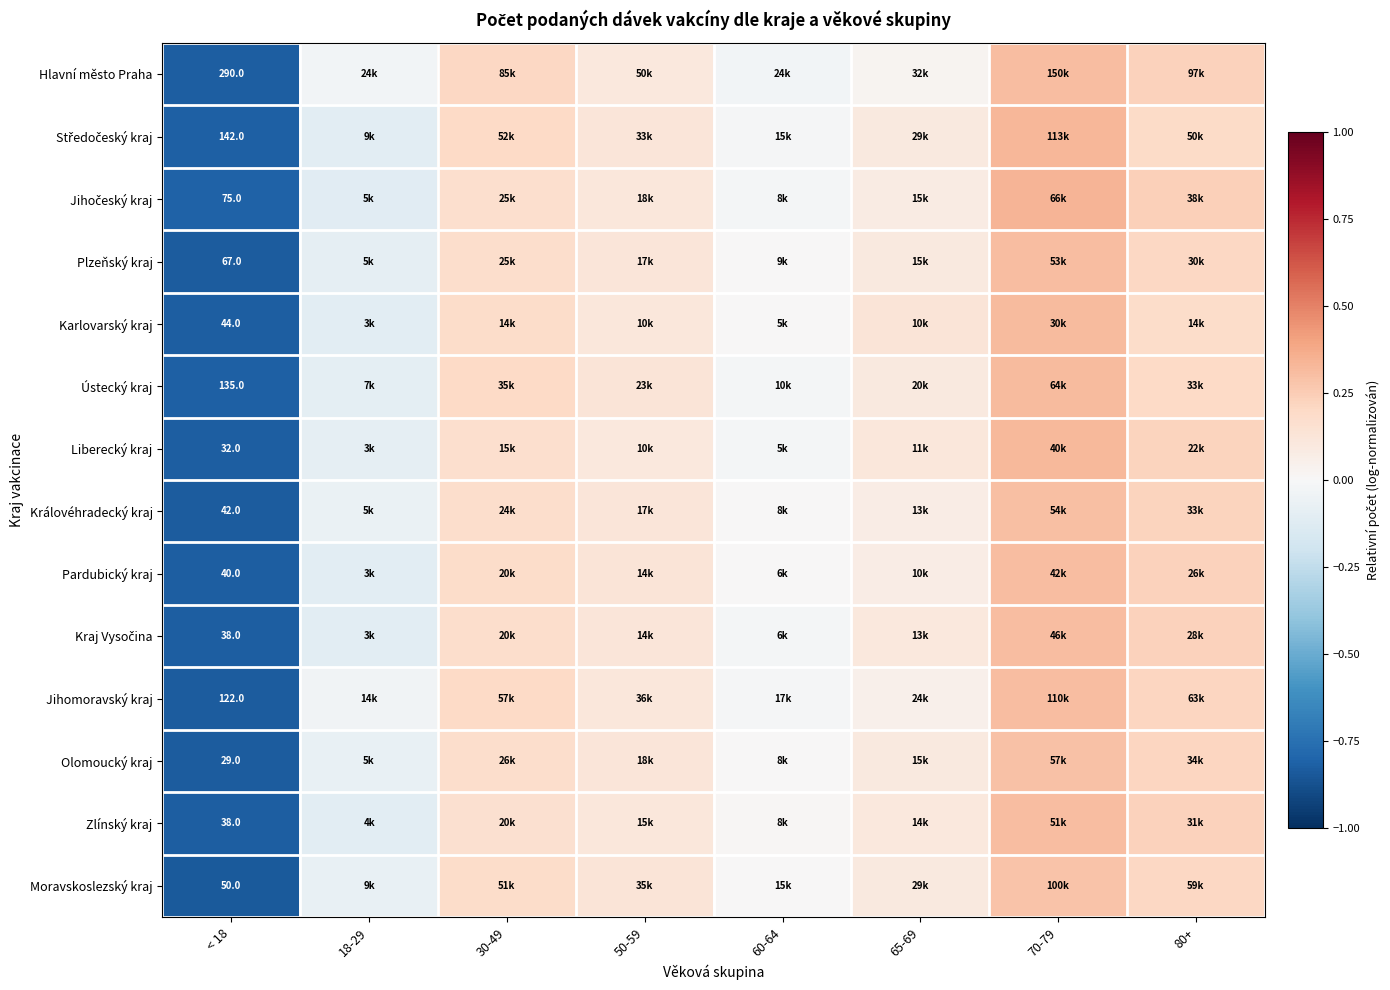

The Liberecký kraj series shows 0.0 at 30-49. True or false?

False